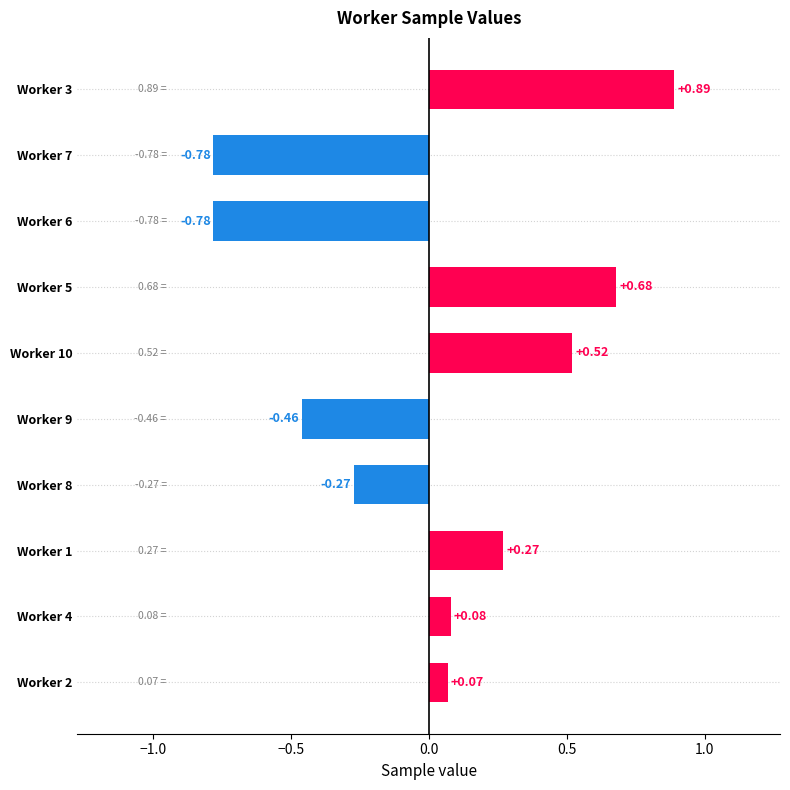

How many data points are less than 0?

4